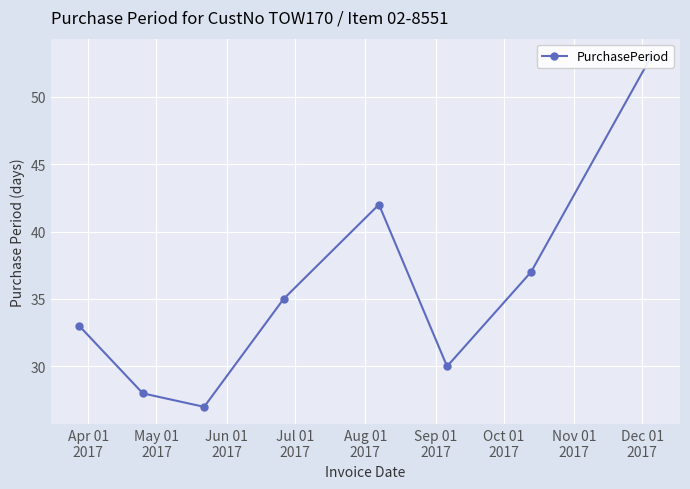

What is the smallest value displayed?

27